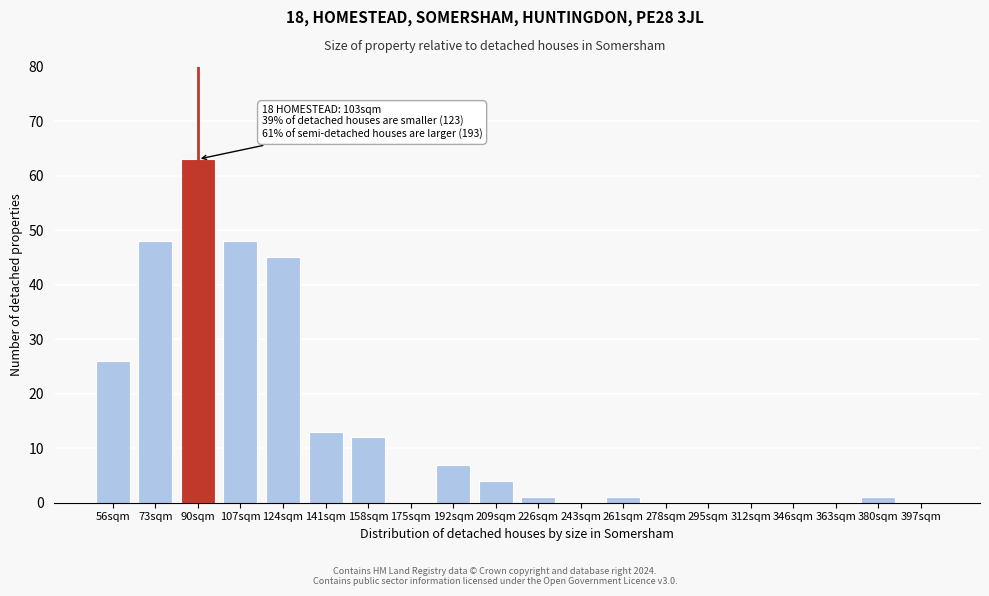

Reading left to right, list all the values displayed in this chart.

56sqm=26	73sqm=48	90sqm=63	107sqm=48	124sqm=45	141sqm=13	158sqm=12	175sqm=0	192sqm=7	209sqm=4	226sqm=1	243sqm=0	261sqm=1	278sqm=0	295sqm=0	312sqm=0	346sqm=0	363sqm=0	380sqm=1	397sqm=0